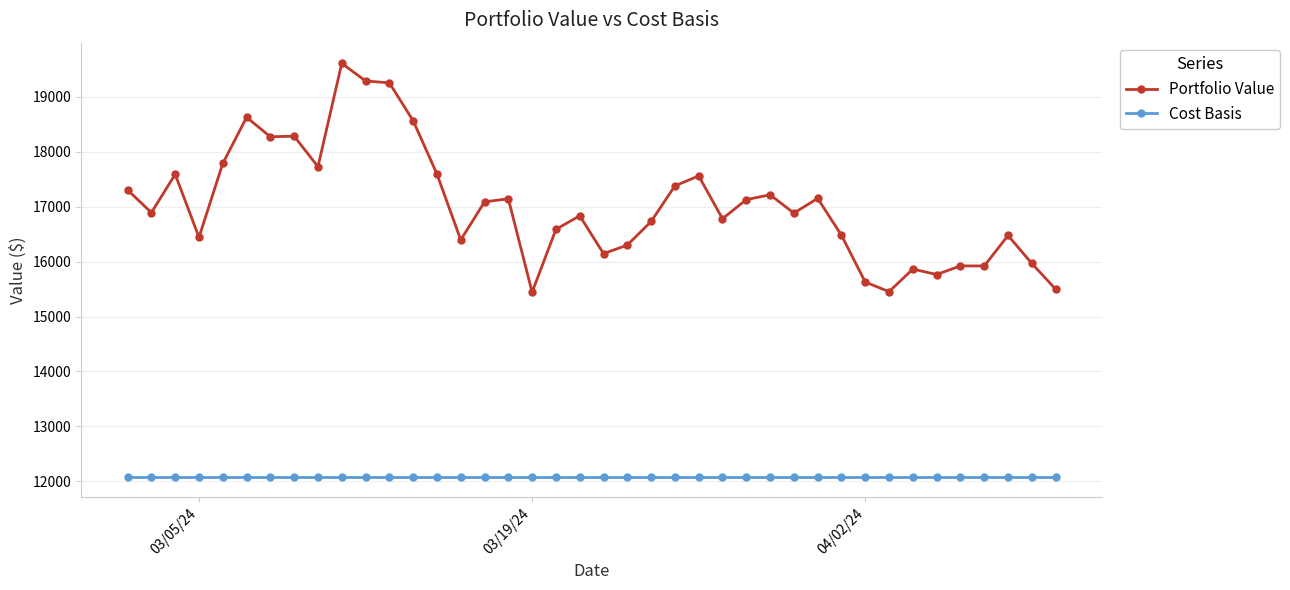

What is the maximum value for Portfolio Value?

19612.8